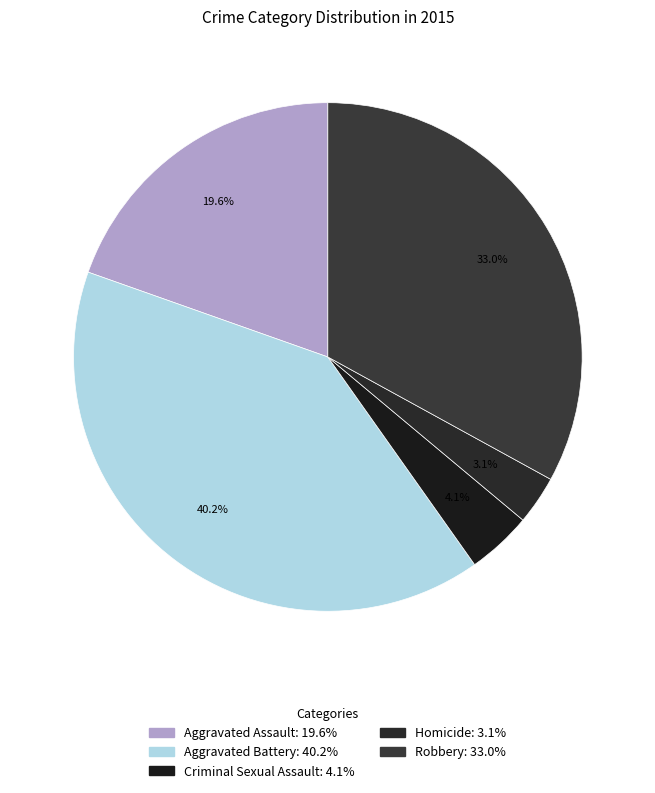

Rank the categories by value from lowest to highest.

Homicide, Criminal Sexual Assault, Aggravated Assault, Robbery, Aggravated Battery